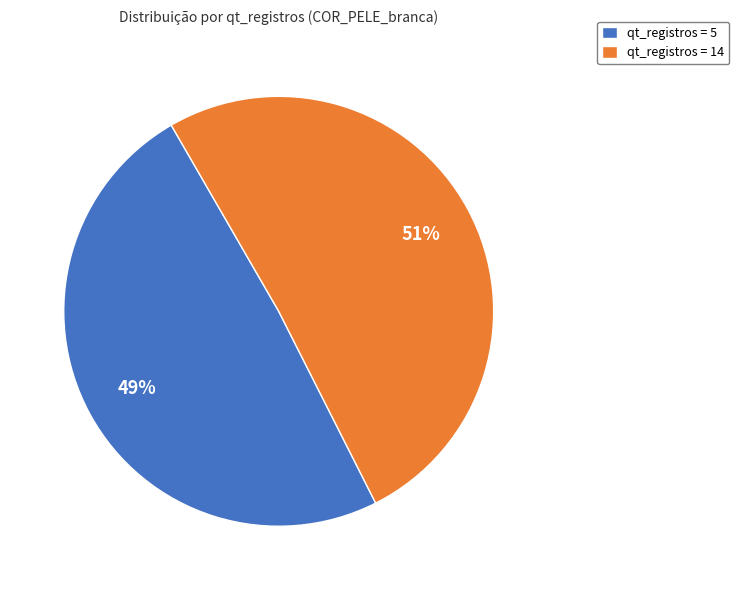

Between qt_registros = 5 and qt_registros = 14, which is larger?

qt_registros = 14